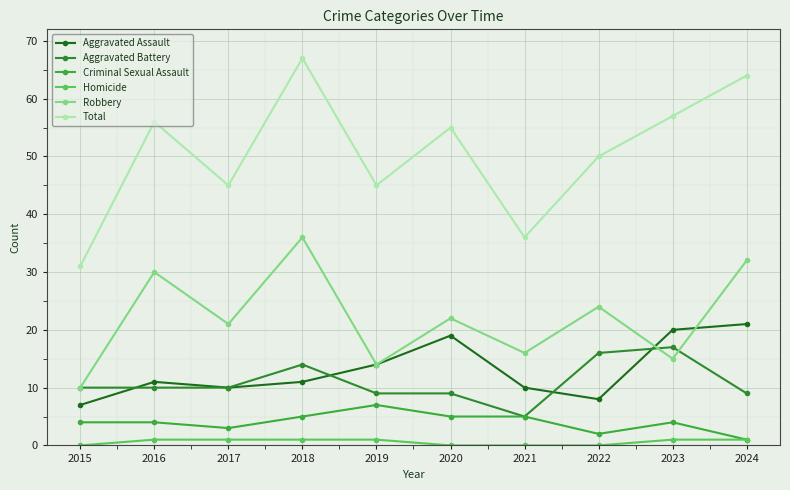

Is this an area chart (filled region under the line)?

No